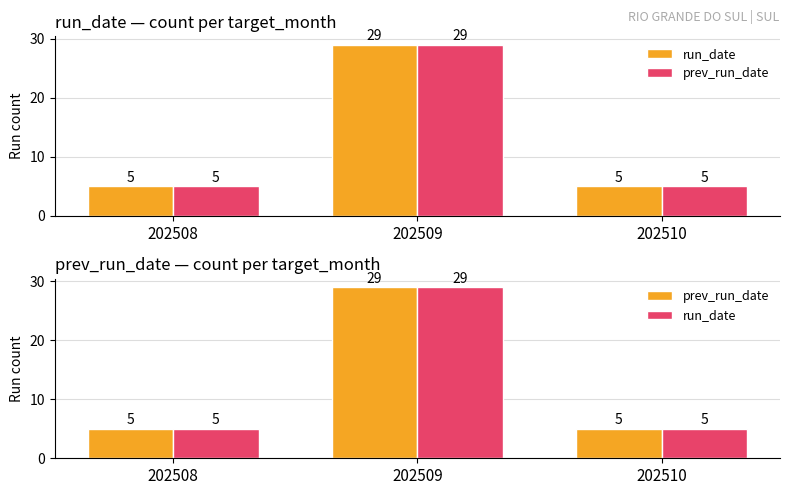

At how many categories does at least one series exceed 17?

1